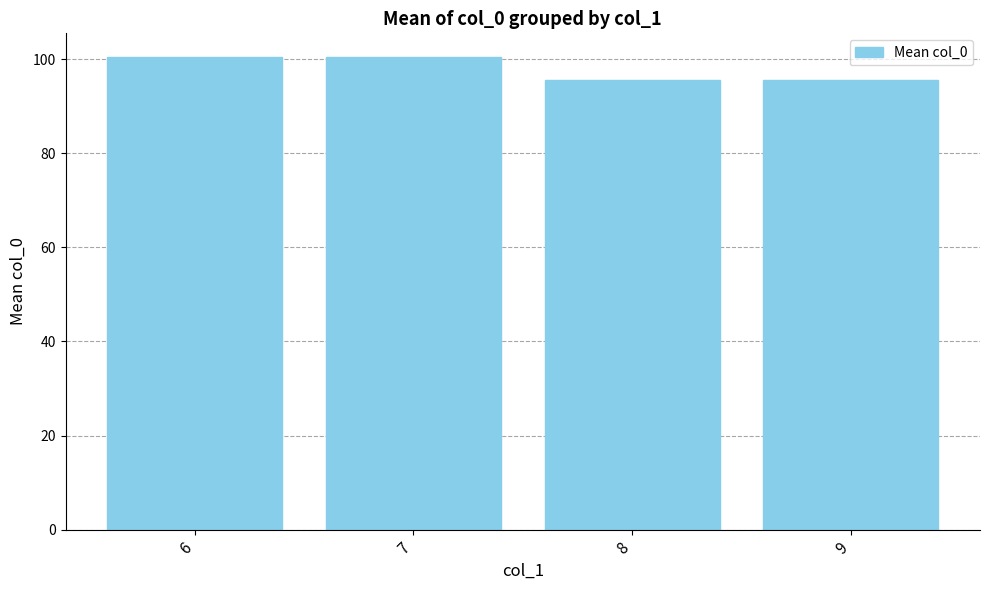

Approximately how many times larger is the value at 6 compared to 9?

1.1